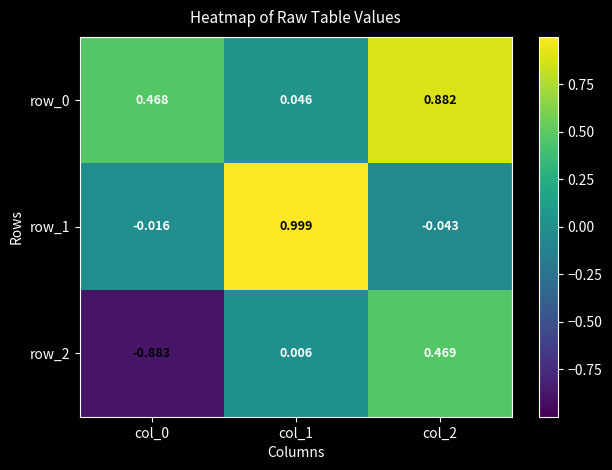

What is the spread (max minus min) of values at col_0?

1.4